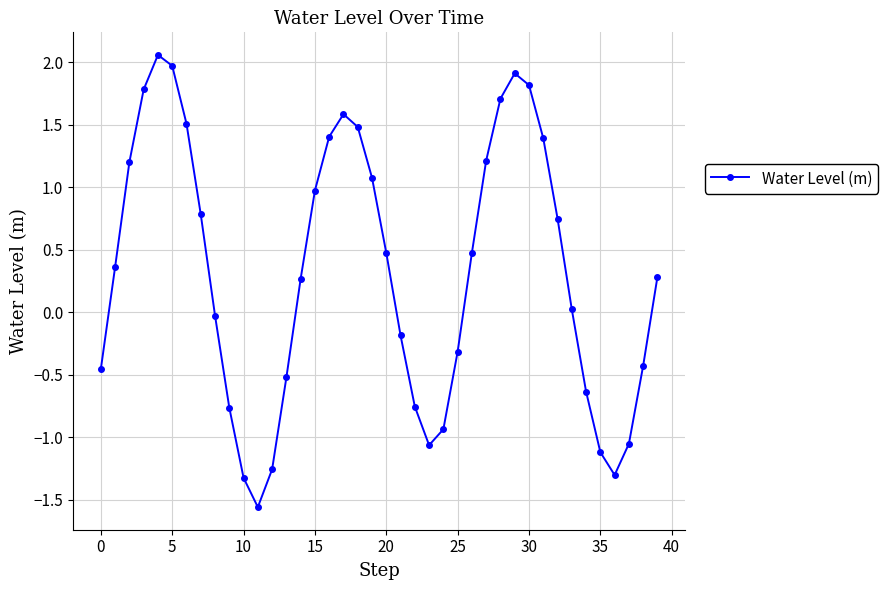

True or false: the data has more than 0 interior local peaks.

True